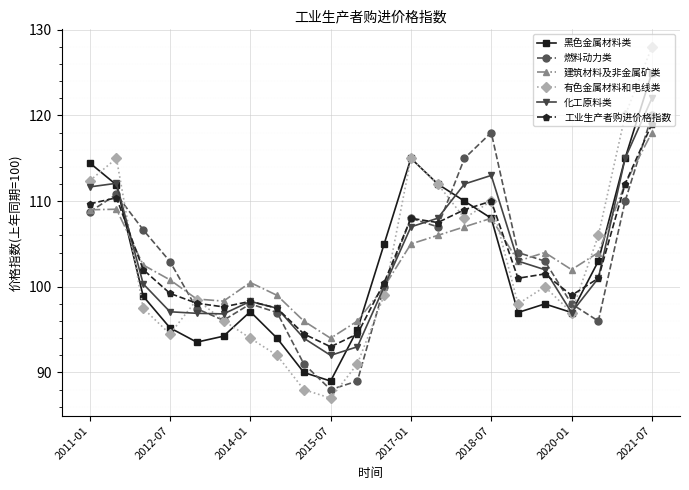

True or false: 工业生产者购进价格指数 has more than 0 points higher than both neighbors.

True